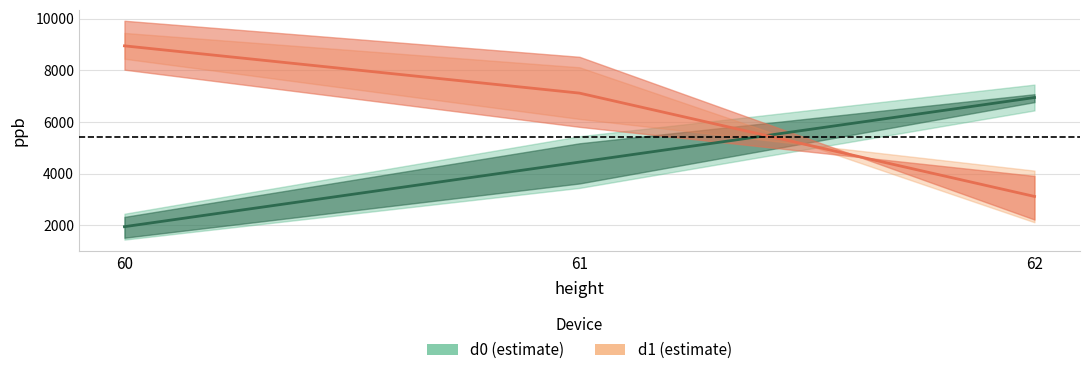

What is the value of the d0_t1 point at the 1st from the left?

8948.5